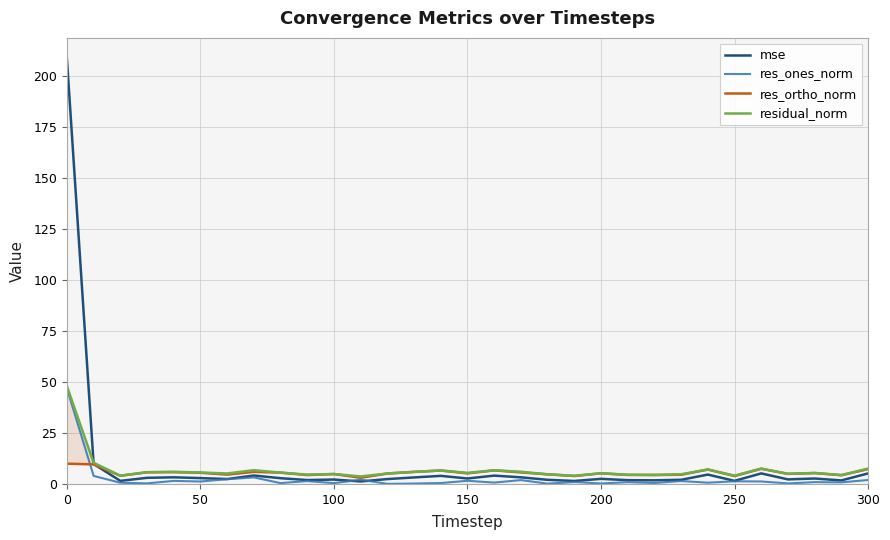

What is the maximum value for mse?

208.4